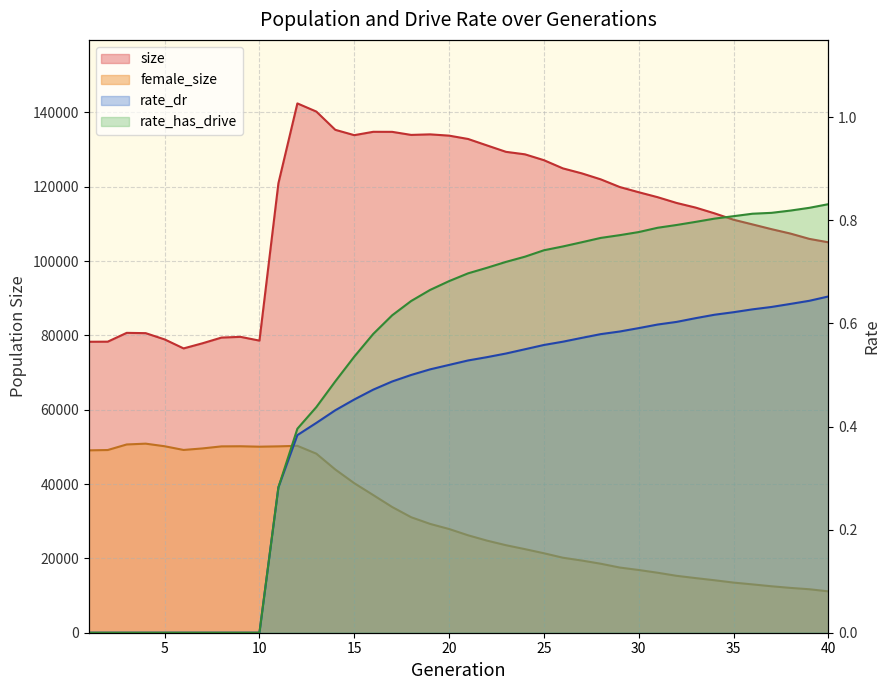

How many categories are shown in the chart?

40